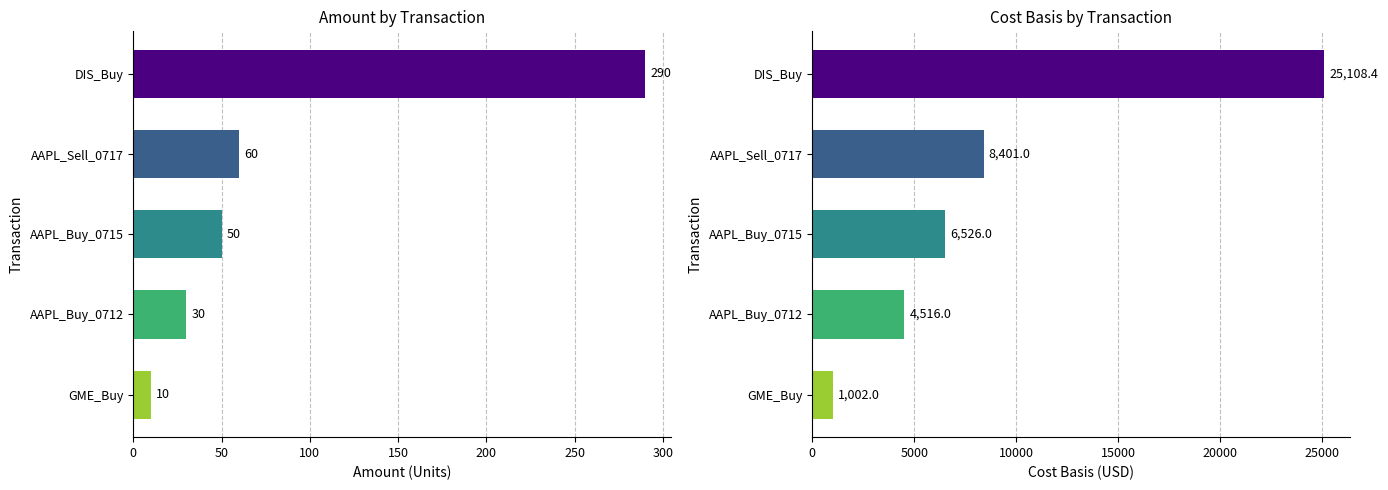

Is it true that Amount equals 18.7 at 150?

False